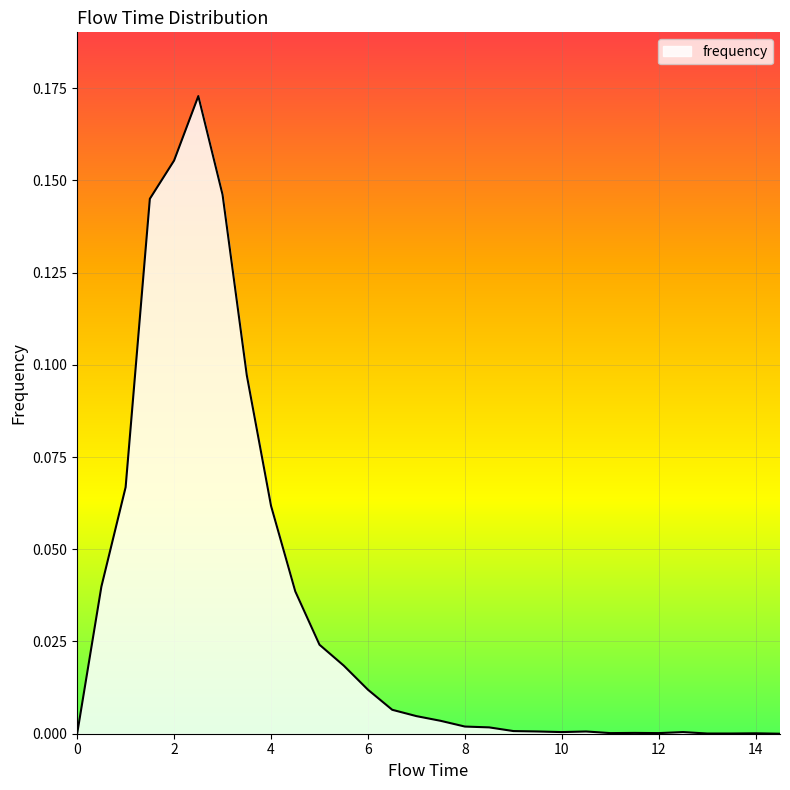

Where is the first local maximum?

2.5